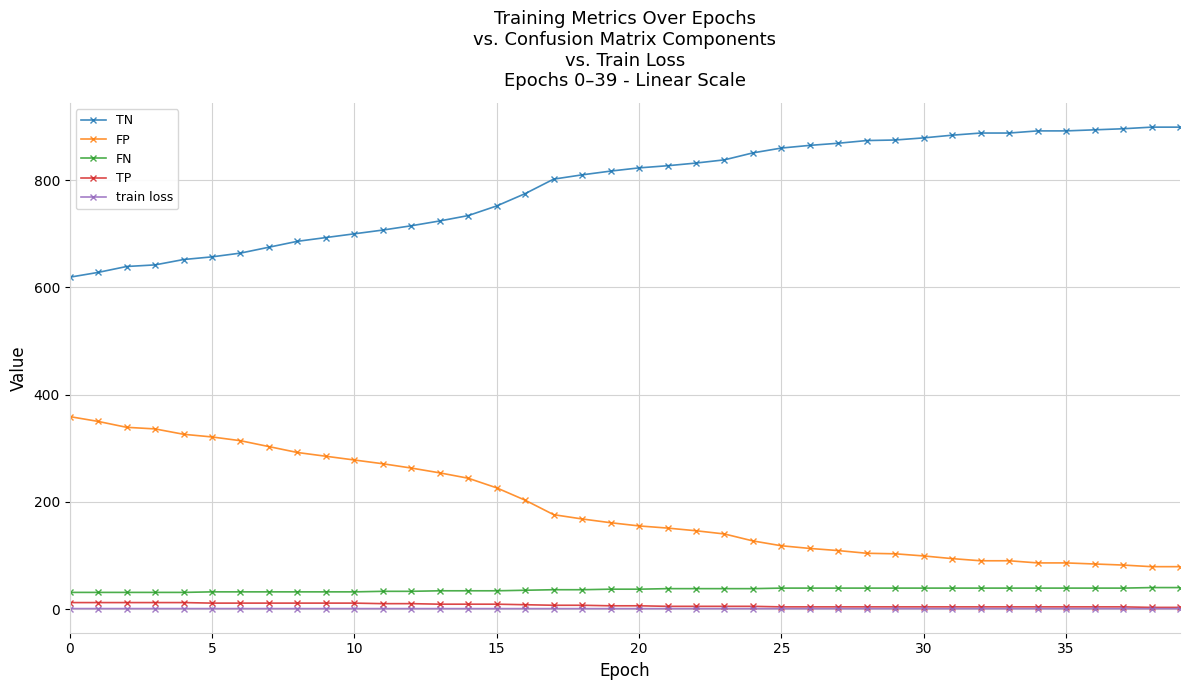

What is the sum of all TP values?

285.0